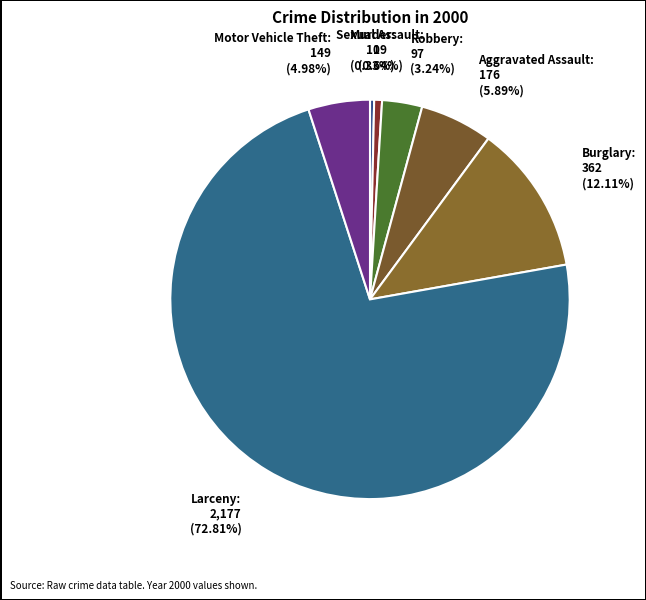

How many slices are in this pie chart?

7